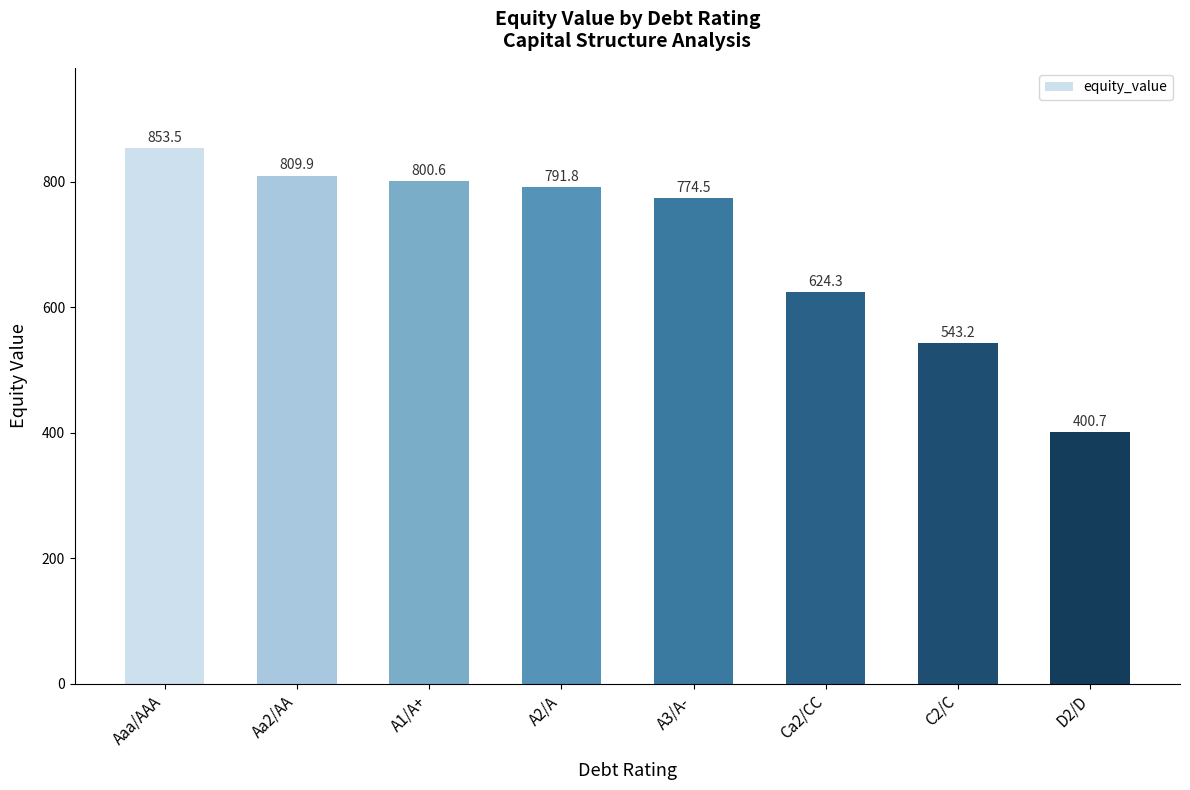

What is the difference between the maximum and second lowest values?

310.3